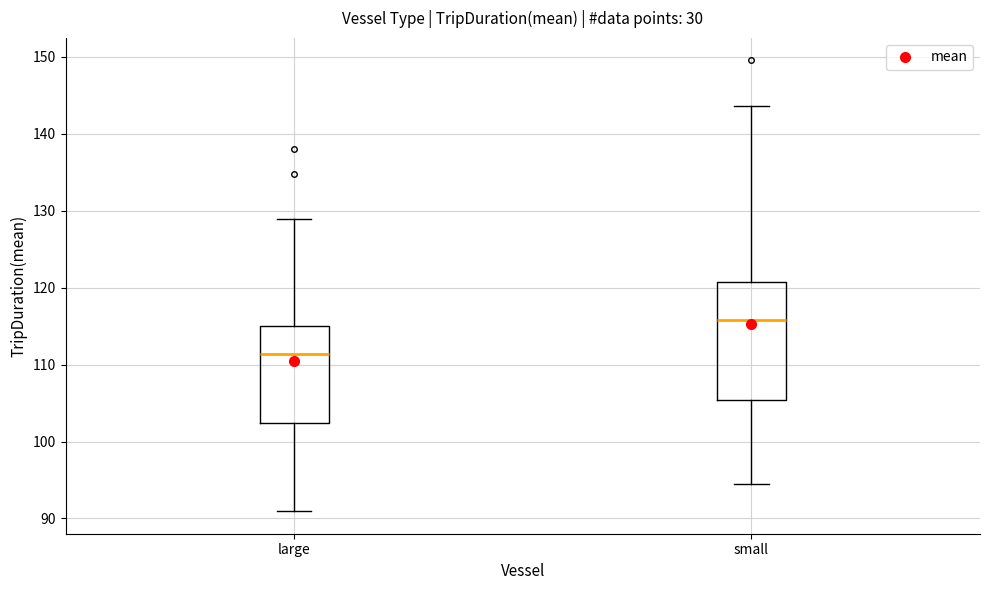

Reading left to right, transcribe this box plot: for each box, give where its median line is, the range the box spans, and where its two whiskers end, as read against the y-axis. The values are not printed on the chart, so give them approximately, as read against the axis.

large: median 111, box 102 to 115, whiskers 91 to 129
small: median 116, box 105 to 121, whiskers 94 to 144